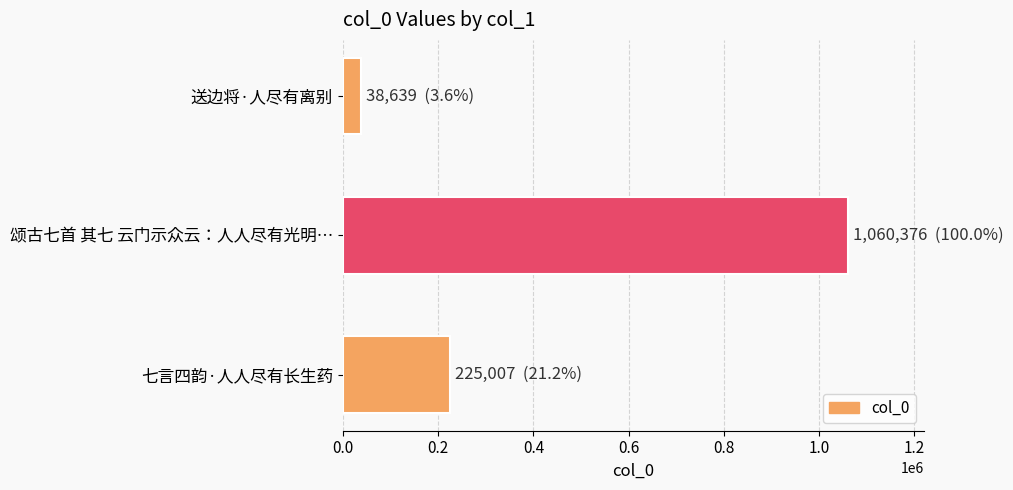

How many values are between 38639 and 1060376?

3